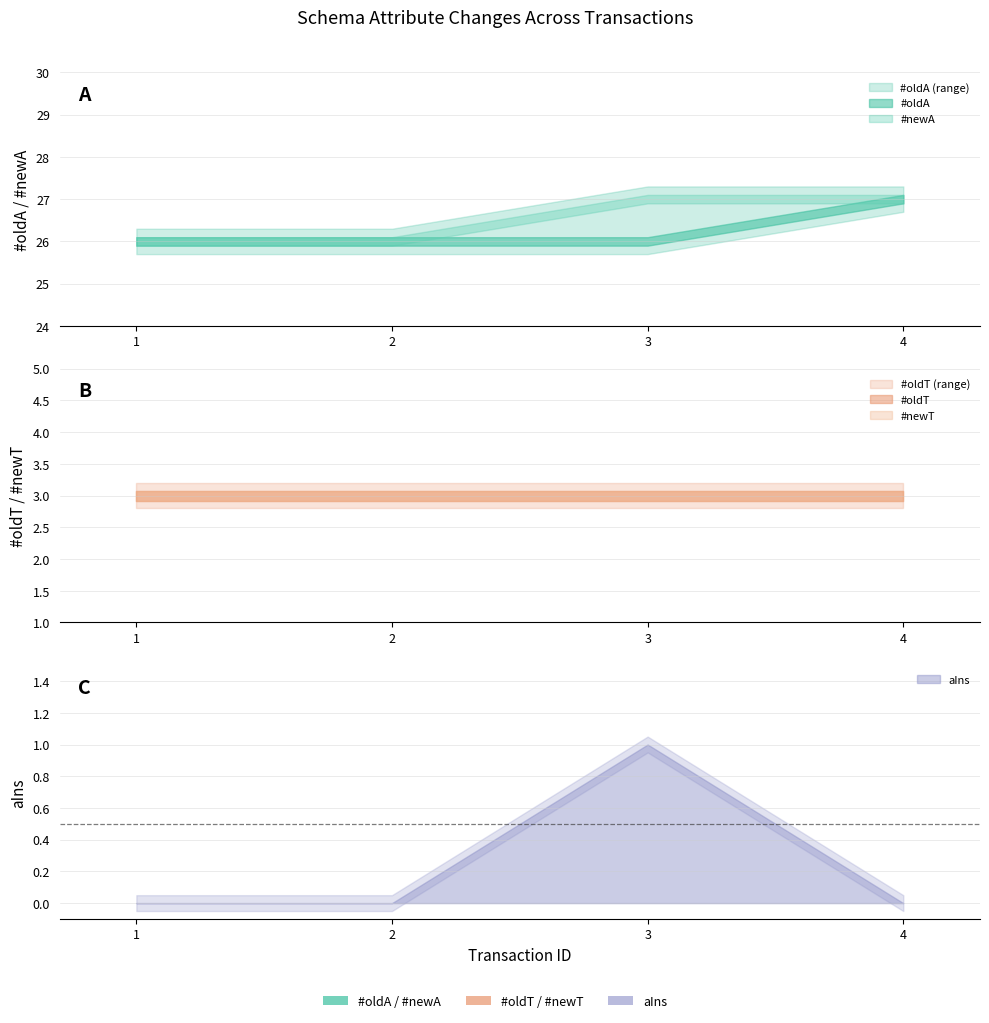

True or false: #oldA has a value of 47 at 1.

False